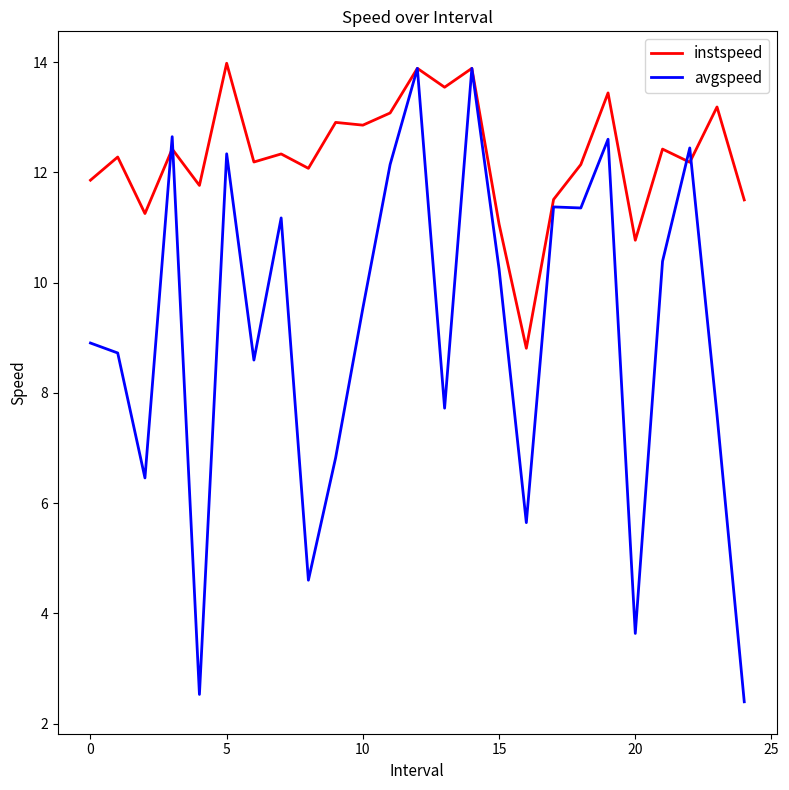

Which series has the largest total across all categories?

instspeed